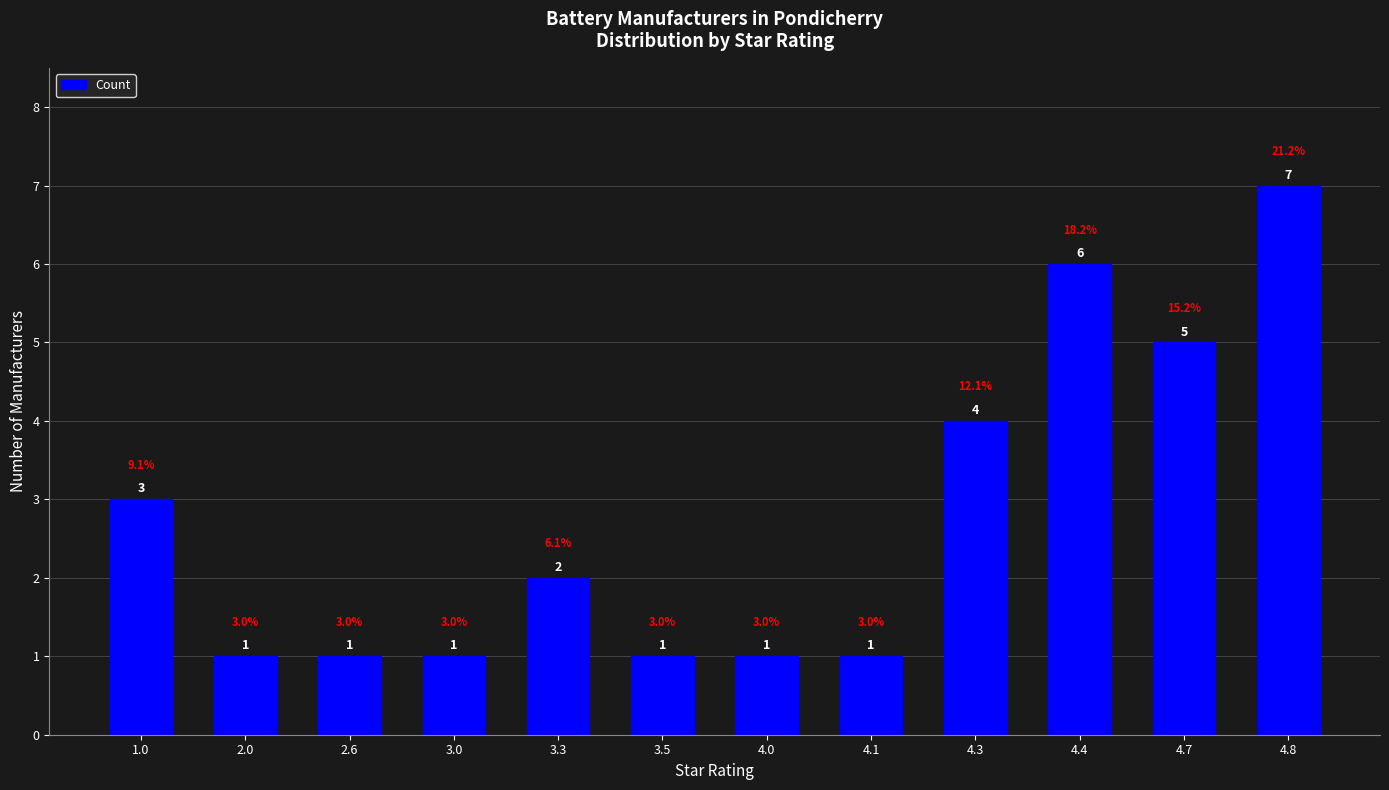

What is the greatest value displayed?

7